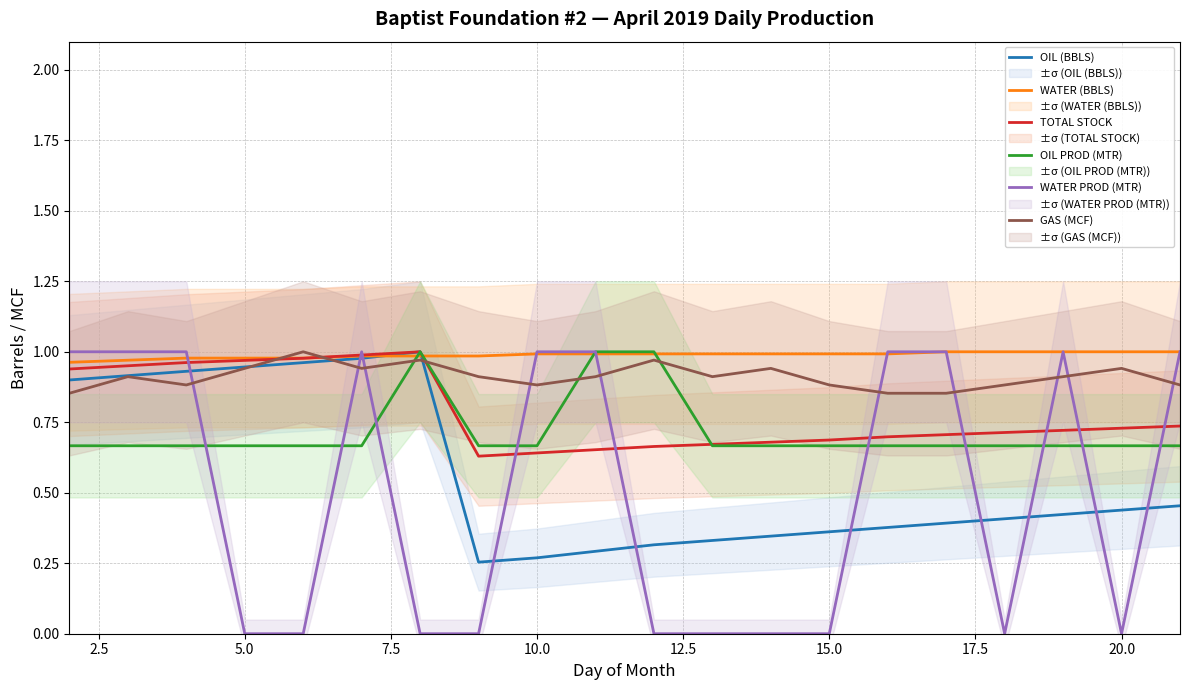

The WATER (BBLS) series shows 0.4 at 20.0. True or false?

False